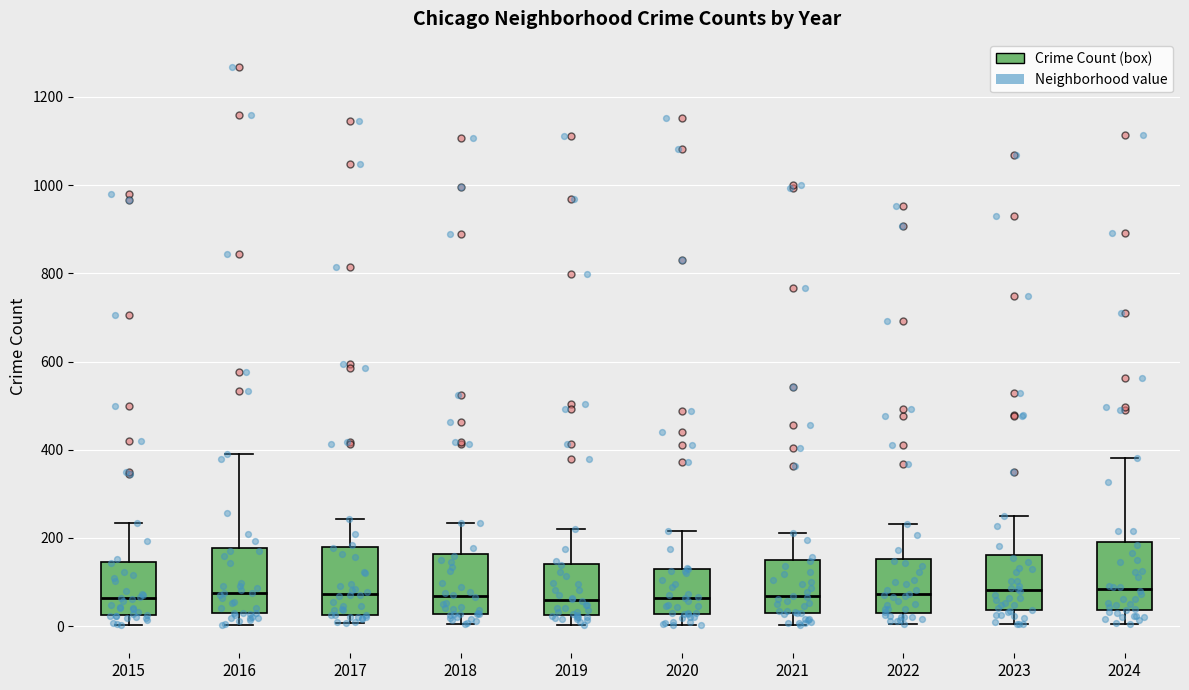

Reading left to right, read every box against the y-axis: the position of its median line, the range the box covers, and the ends of its whiskers. The values are not printed on the chart, so give them approximately, as read against the axis.

2015: median 60, box 20 to 140, whiskers 0 to 240
2016: median 80, box 20 to 180, whiskers 0 to 400
2017: median 80, box 20 to 180, whiskers 0 to 240
2018: median 60, box 20 to 160, whiskers 0 to 240
2019: median 60, box 20 to 140, whiskers 0 to 220
2020: median 60, box 20 to 120, whiskers 0 to 220
2021: median 60, box 40 to 160, whiskers 0 to 220
2022: median 80, box 40 to 160, whiskers 0 to 240
2023: median 80, box 40 to 160, whiskers 0 to 260
2024: median 80, box 40 to 200, whiskers 0 to 380